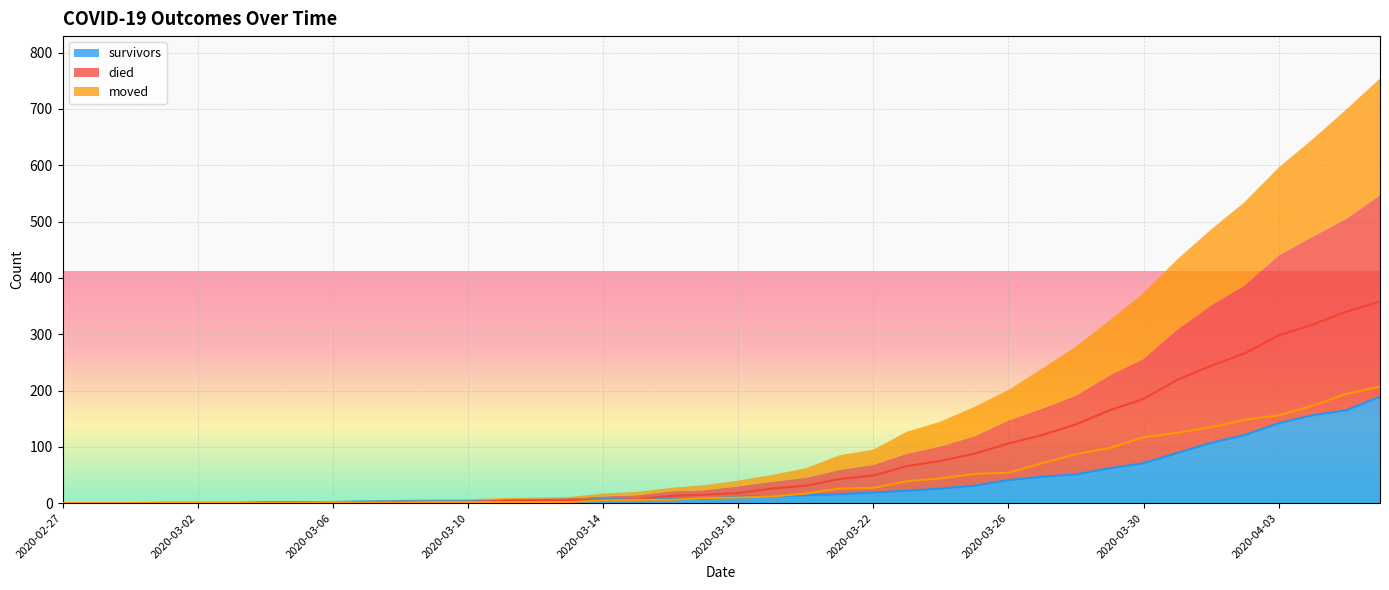

Rank the categories by moved value from lowest to highest.

2020-02-27, 2020-02-28, 2020-02-29, 2020-03-01, 2020-03-02, 2020-03-03, 2020-03-04, 2020-03-05, 2020-03-07, 2020-03-08, 2020-03-06, 2020-03-09, 2020-03-10, 2020-03-11, 2020-03-12, 2020-03-13, 2020-03-14, 2020-03-15, 2020-03-16, 2020-03-17, 2020-03-18, 2020-03-19, 2020-03-20, 2020-03-21, 2020-03-22, 2020-03-23, 2020-03-24, 2020-03-25, 2020-03-26, 2020-03-27, 2020-03-28, 2020-03-29, 2020-03-30, 2020-03-31, 2020-04-01, 2020-04-02, 2020-04-03, 2020-04-04, 2020-04-05, 2020-04-06